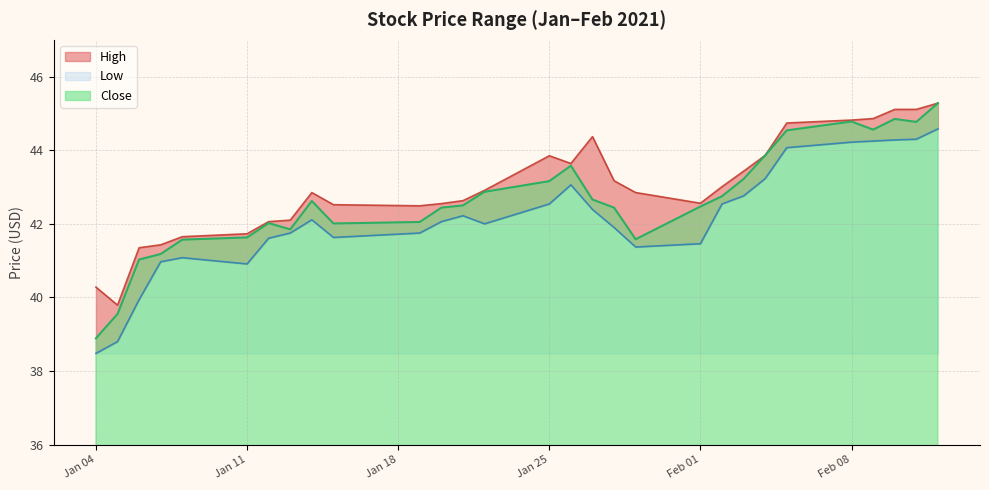

The value of Close at Jan 04 is 38.9. True or false?

True